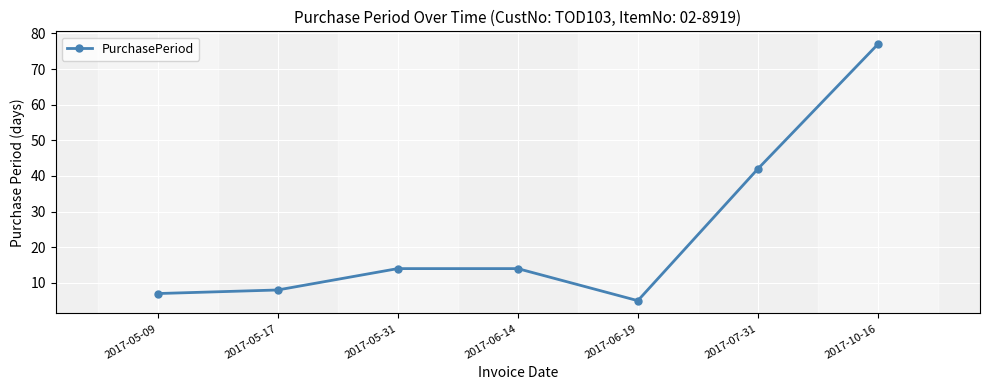

Between 2017-05-17 and 2017-10-16, which is larger?

2017-10-16